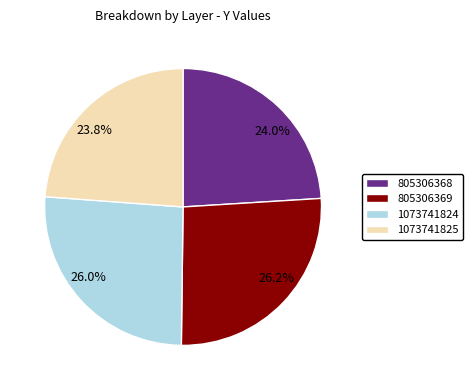

To the nearest percent, what percentage of the pie is 805306369?

26%